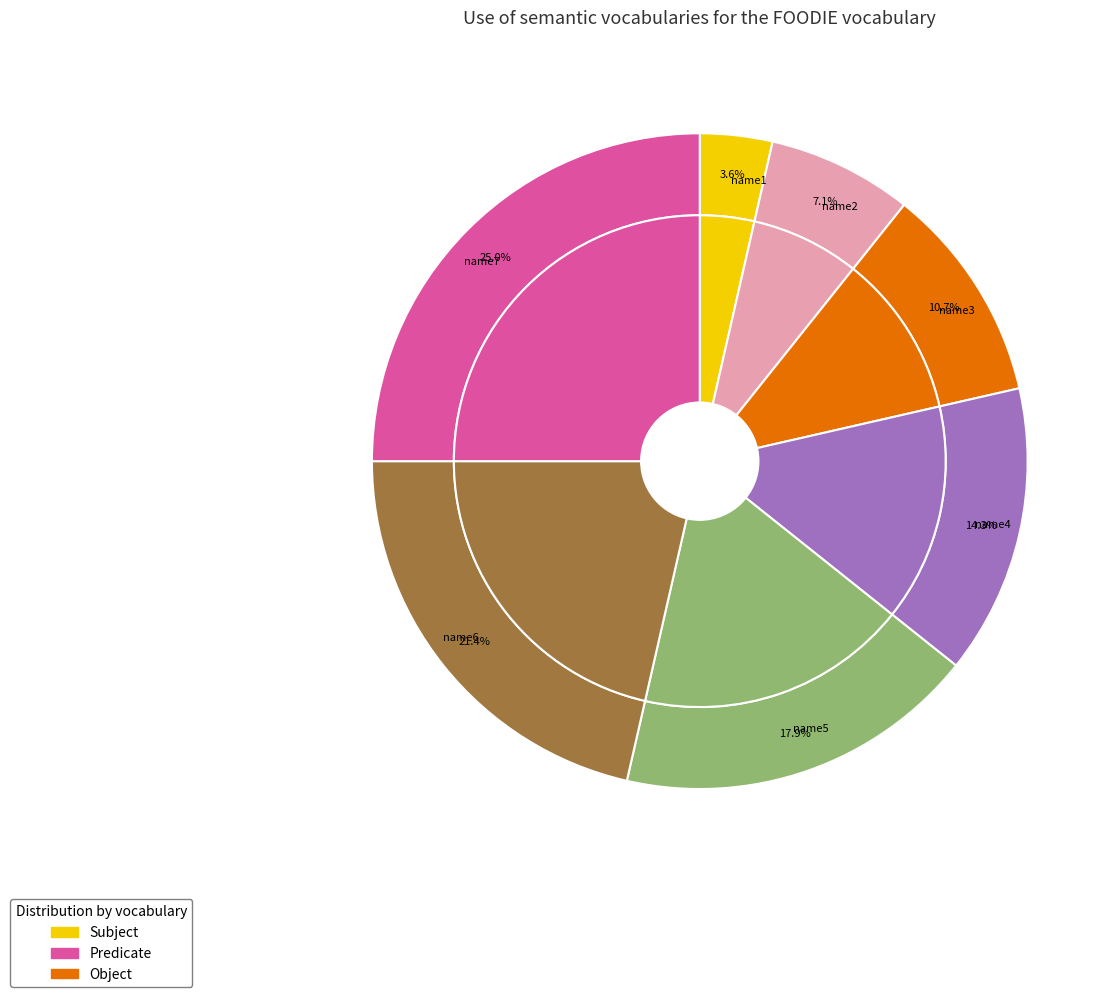

What is the smallest slice in the pie chart?

name1